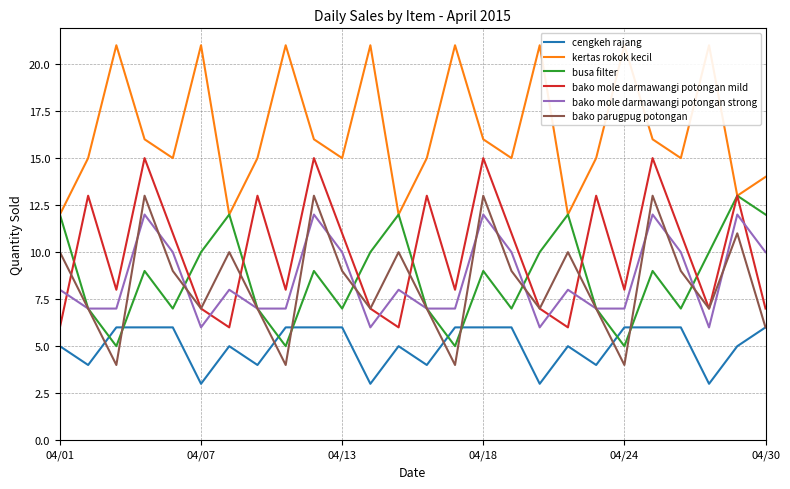

Reading left to right, extract all data points from this chart.

cengkeh rajang: 5	4	6	6	6	3	5	4	6	6	6	3	5	4	6	6	6	3	5	4	6	6	6	3	5	6
kertas rokok kecil: 12	15	21	16	15	21	12	15	21	16	15	21	12	15	21	16	15	21	12	15	21	16	15	21	13	14
busa filter: 12	7	5	9	7	10	12	7	5	9	7	10	12	7	5	9	7	10	12	7	5	9	7	10	13	12
bako mole darmawangi potongan mild: 6	13	8	15	11	7	6	13	8	15	11	7	6	13	8	15	11	7	6	13	8	15	11	7	13	7
bako mole darmawangi potongan strong: 8	7	7	12	10	6	8	7	7	12	10	6	8	7	7	12	10	6	8	7	7	12	10	6	12	10
bako parugpug potongan: 10	7	4	13	9	7	10	7	4	13	9	7	10	7	4	13	9	7	10	7	4	13	9	7	11	6